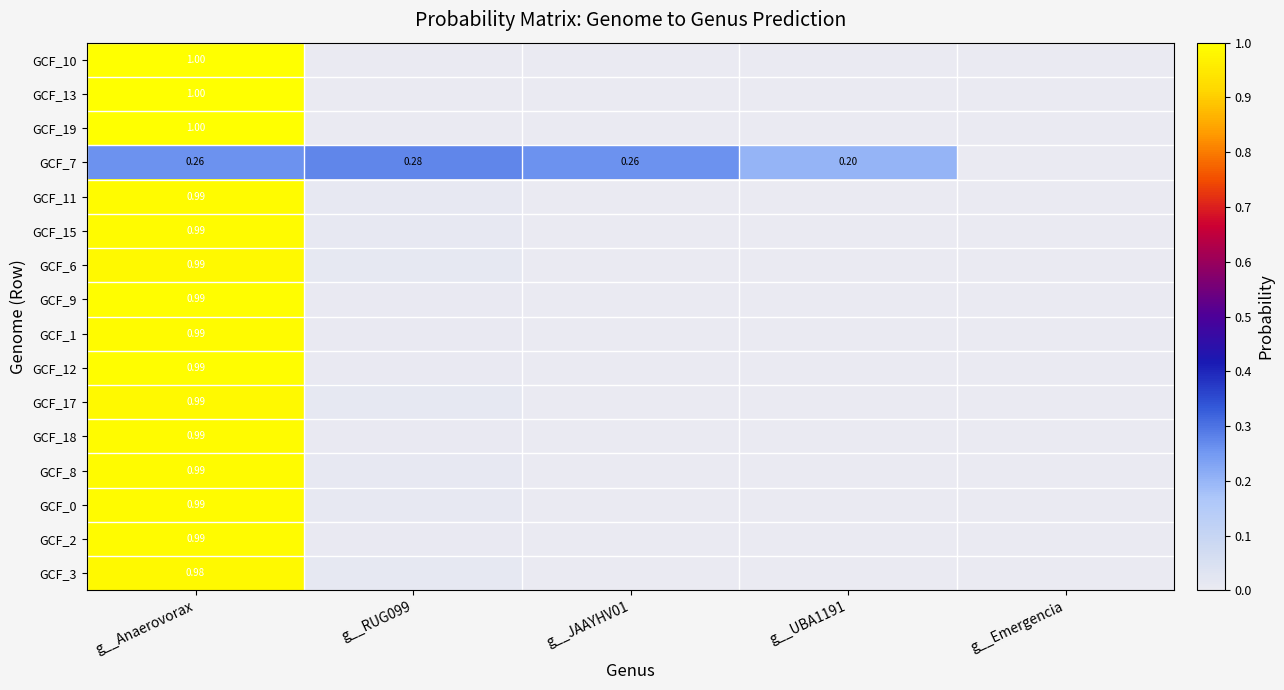

Which series has the largest total across all categories?

GCF_11